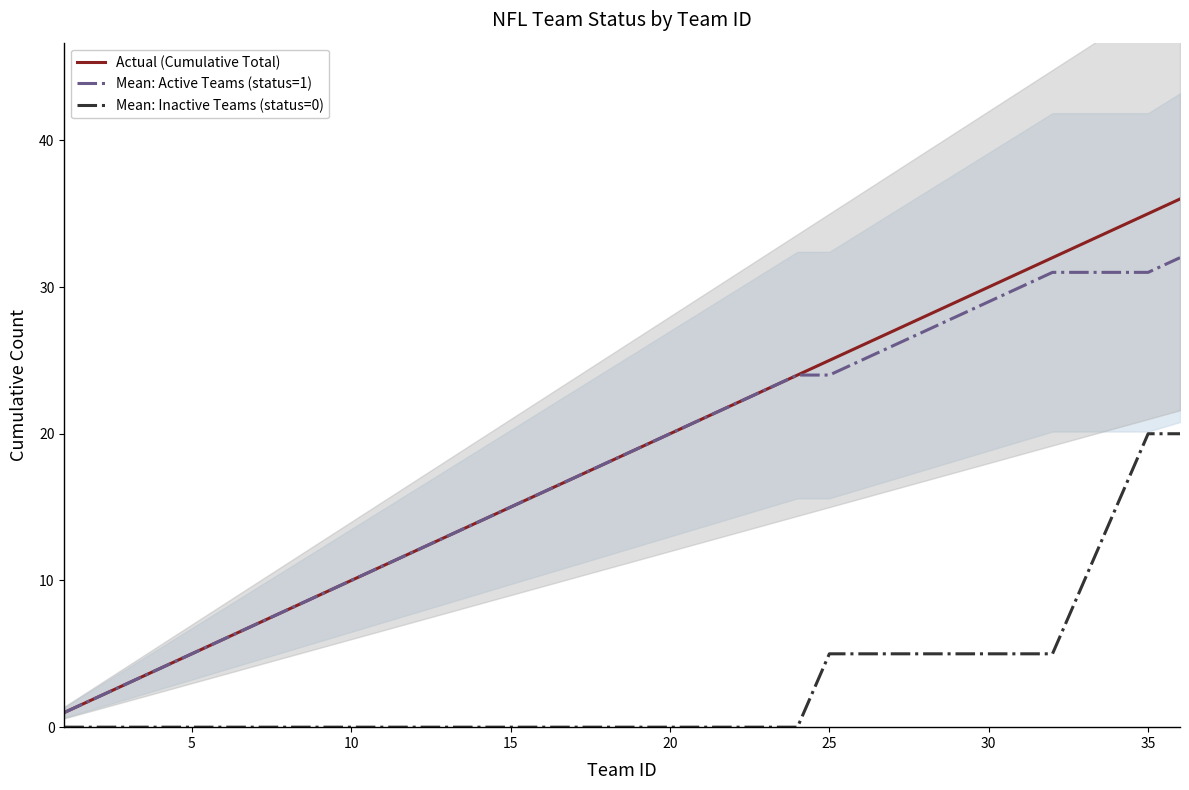

Is the value of Mean: Inactive Teams (status=0) at 35 greater than the value of Actual (Cumulative Total) at 35?

No